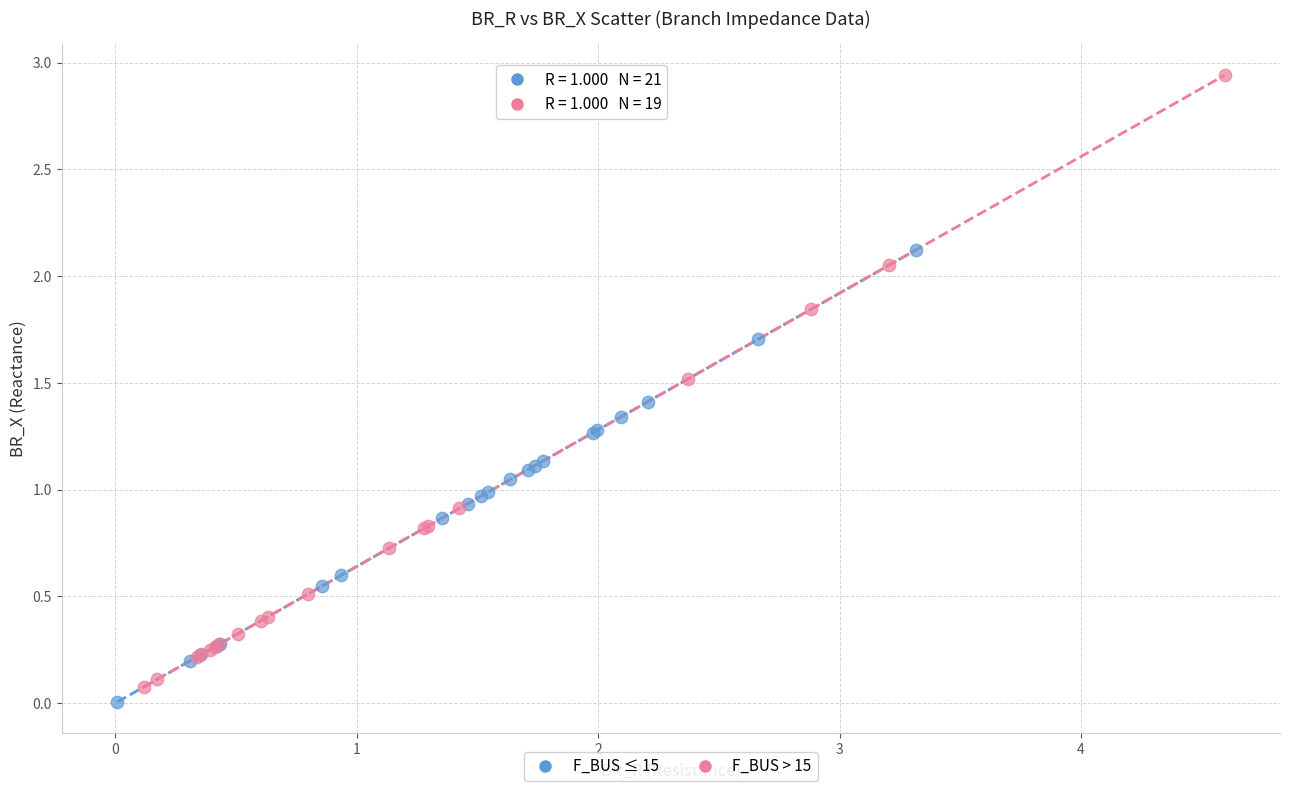

Which series has the widest spread of Y values?

F_BUS > 15